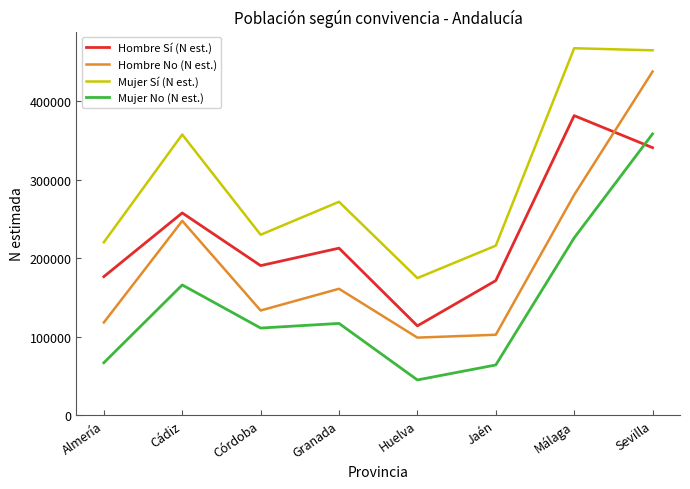

Does the chart display data point markers on the line(s)?

No